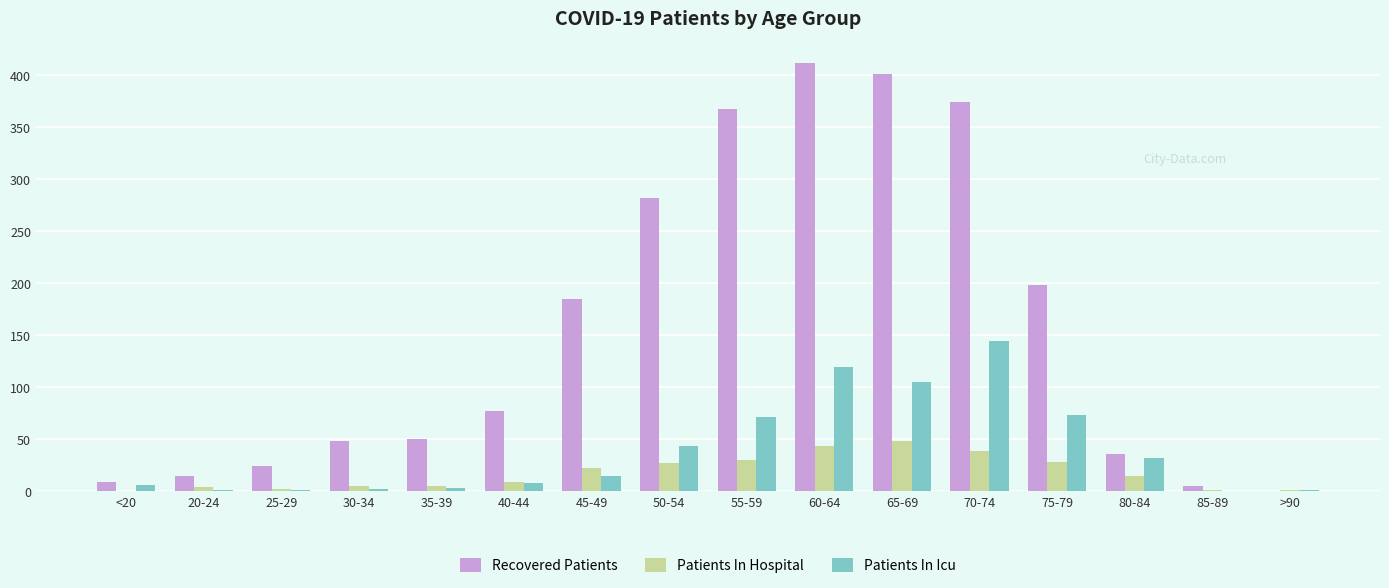

At which label does Patients In Icu reach its peak?

70-74